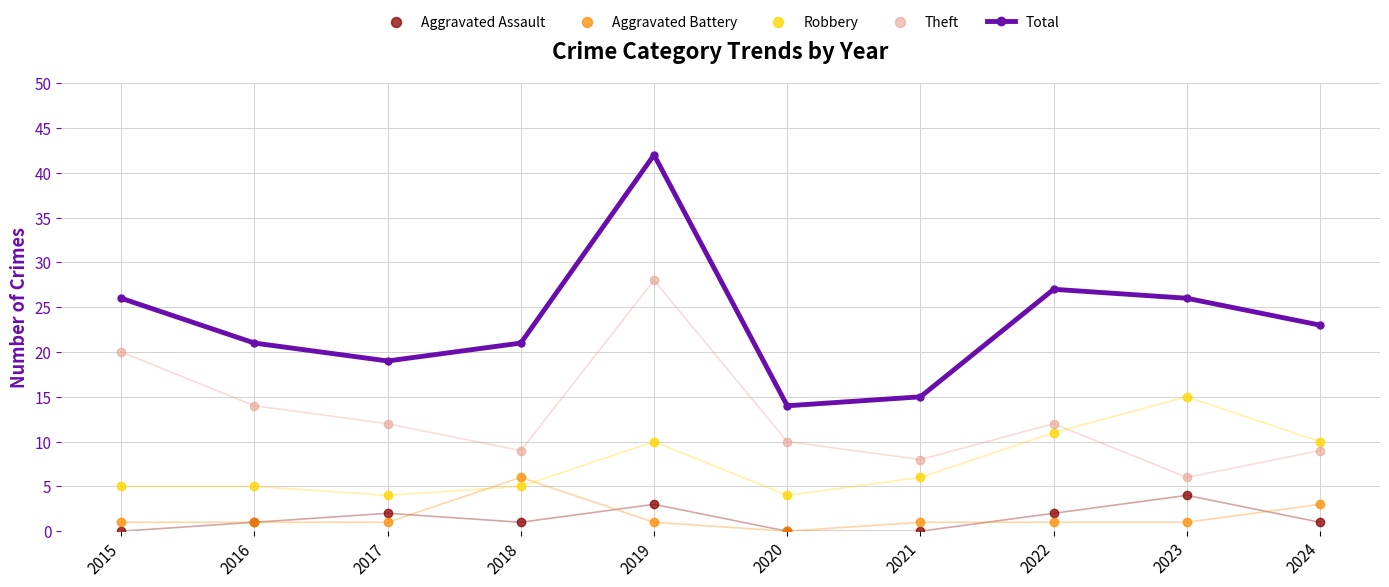

Is the value of Aggravated Assault at 2016 greater than the value of Aggravated Battery at 2020?

Yes